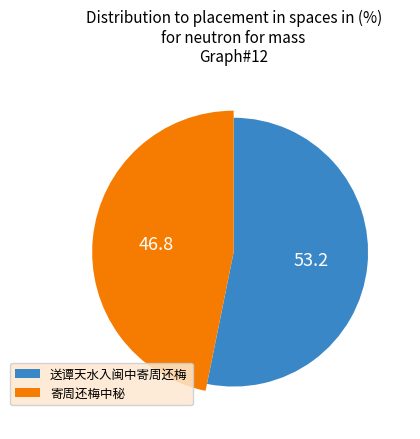

The 寄周还梅中秘 slice represents 55% of the pie. True or false?

False